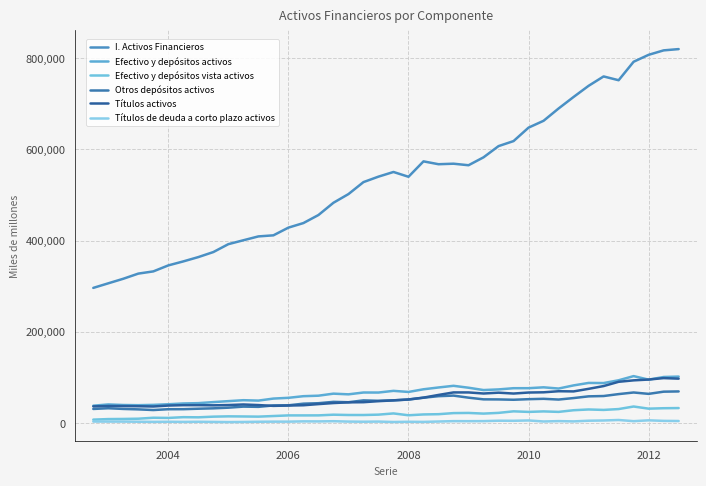

Which series has the widest spread of values?

I. Activos Financieros